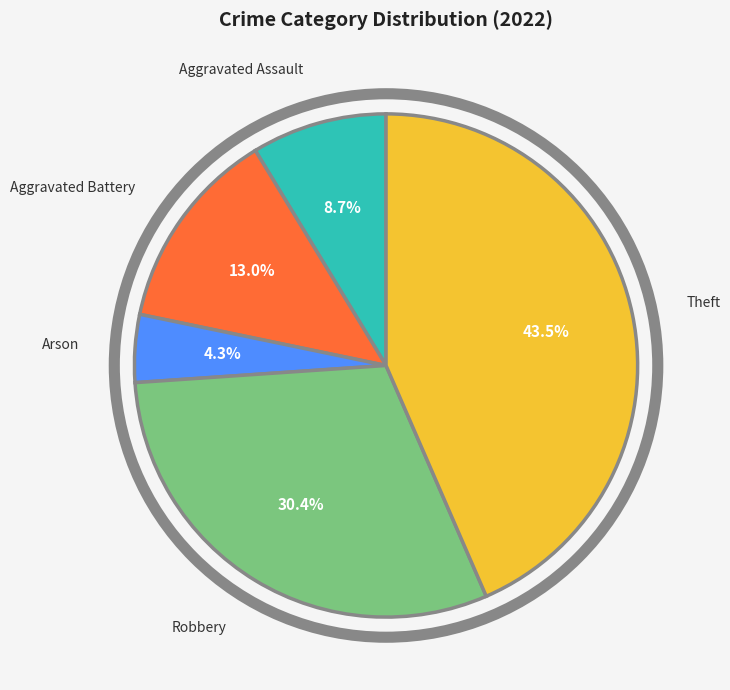

Is there any slice that represents more than half of the pie?

No